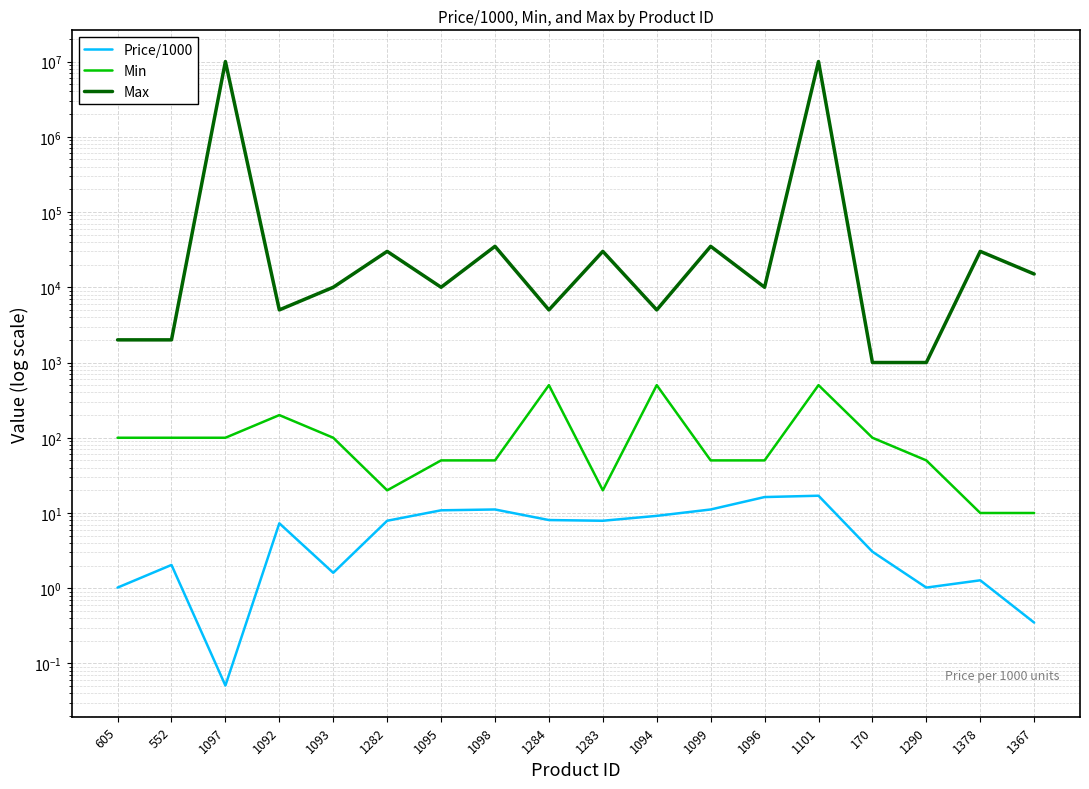

In Min, how many points are lower than both neighbors (excluding endpoints)?

2